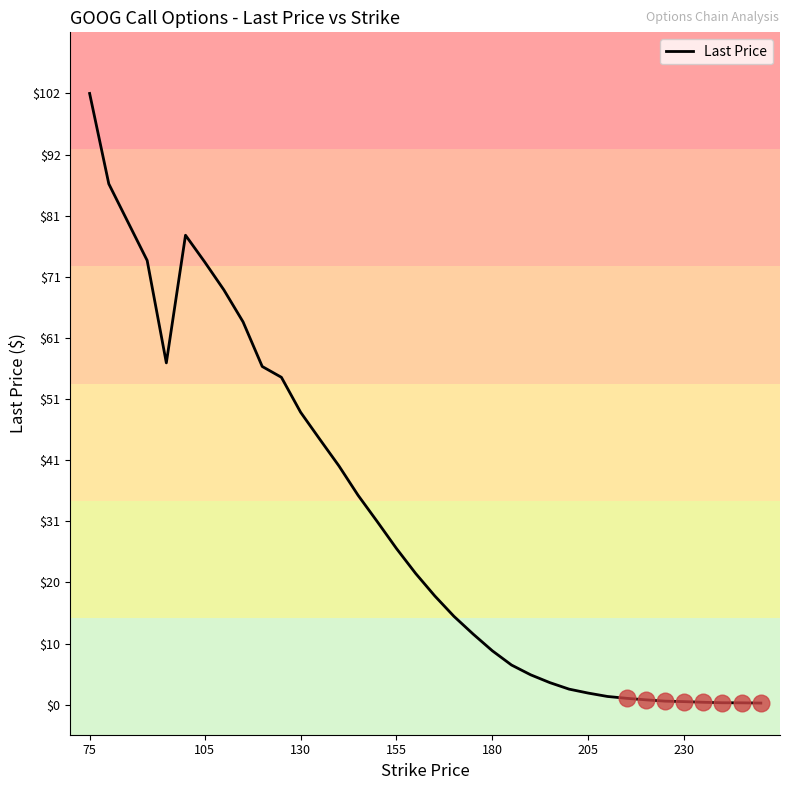

What is the maximum value shown in the chart?

101.8